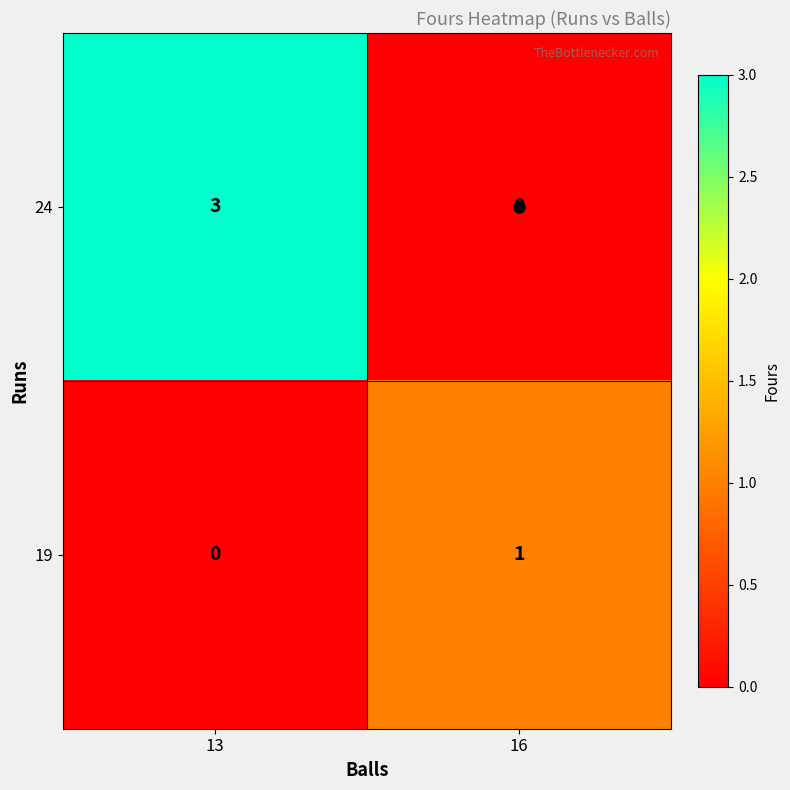

Where is 24 nearest to the value 1?

16